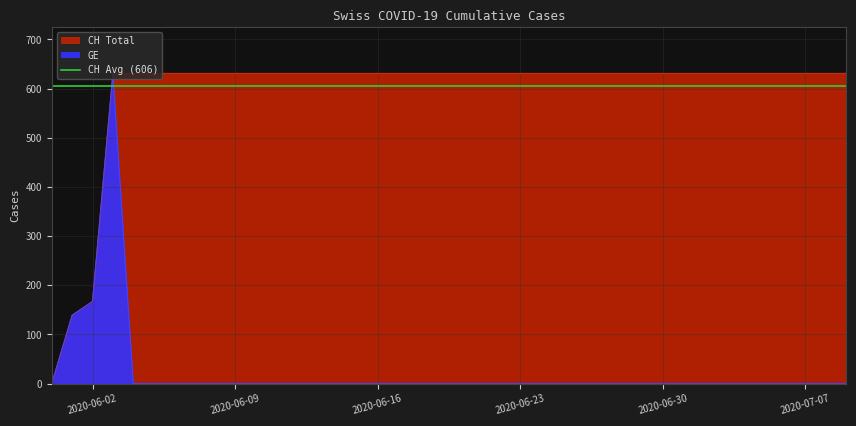

Which has a higher value, 2020-07-01 or 2020-07-09?

2020-07-01